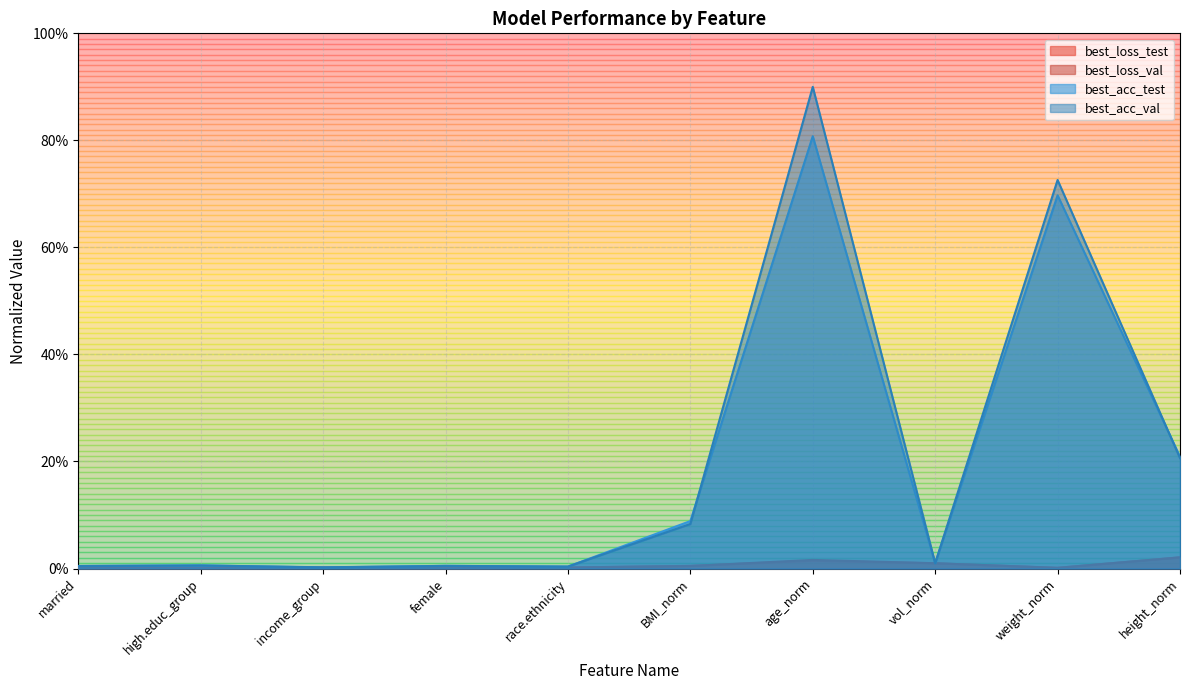

What is the approximate value of best_loss_test at height_norm?

0.2